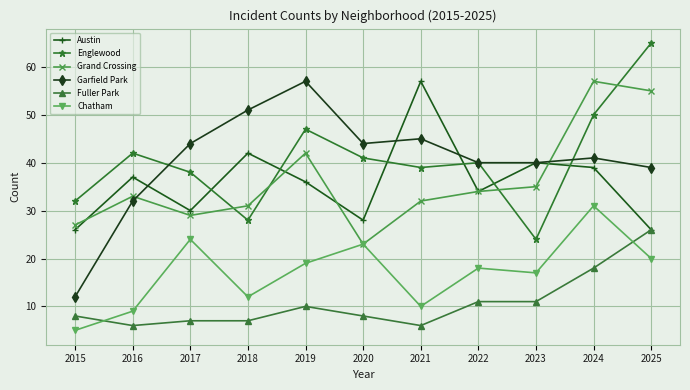

Which label corresponds to the smallest value in the chart?

2015